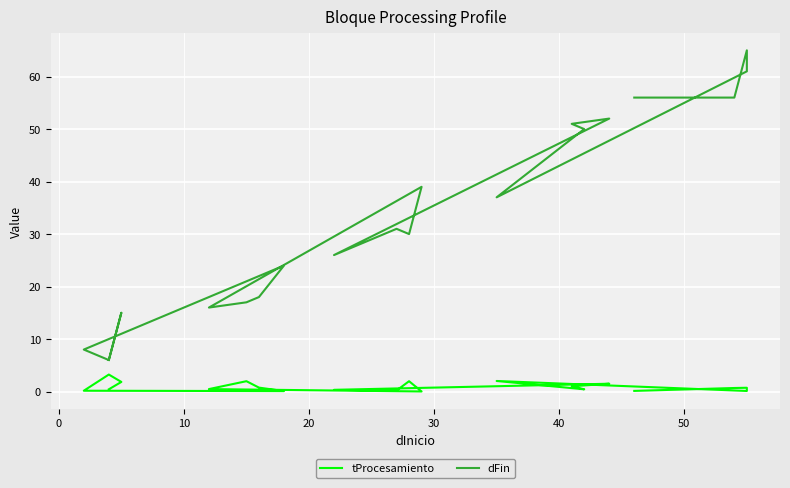

Which series has the largest total across all categories?

dFin